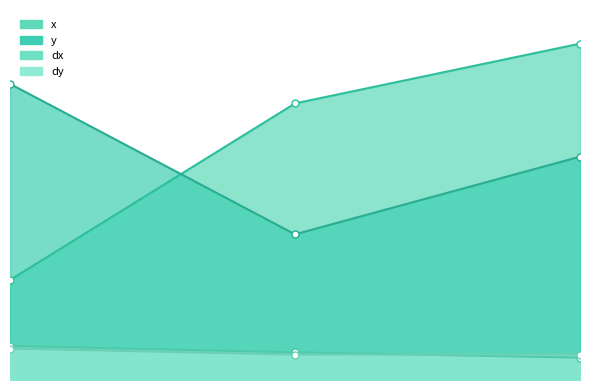

Reading left to right, what are all the values shown in this chart?

x: 138.6	383.3	466.2
y: 410.5	201.9	309.5
dx: 47.3	38.3	31.0
dy: 43.5	35.3	35.3